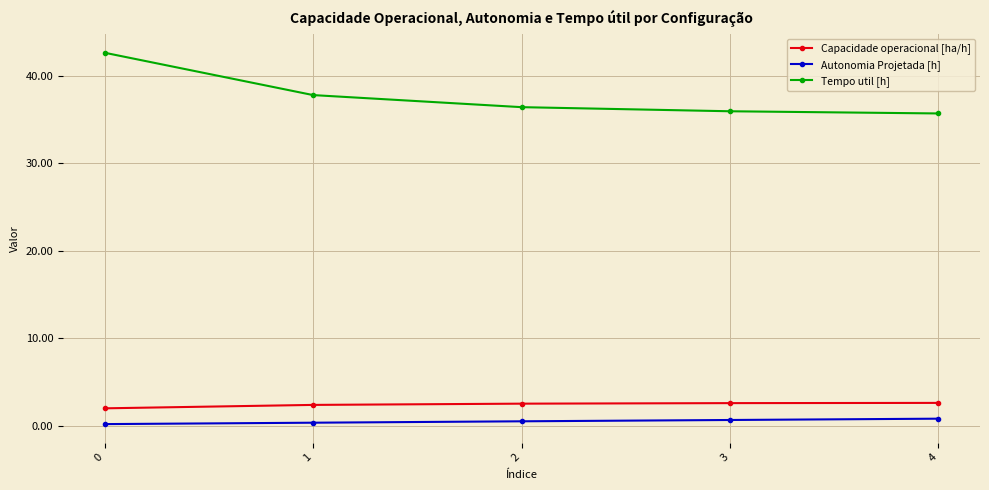

True or false: Autonomia Projetada [h] and Tempo util [h] cross at least once.

False